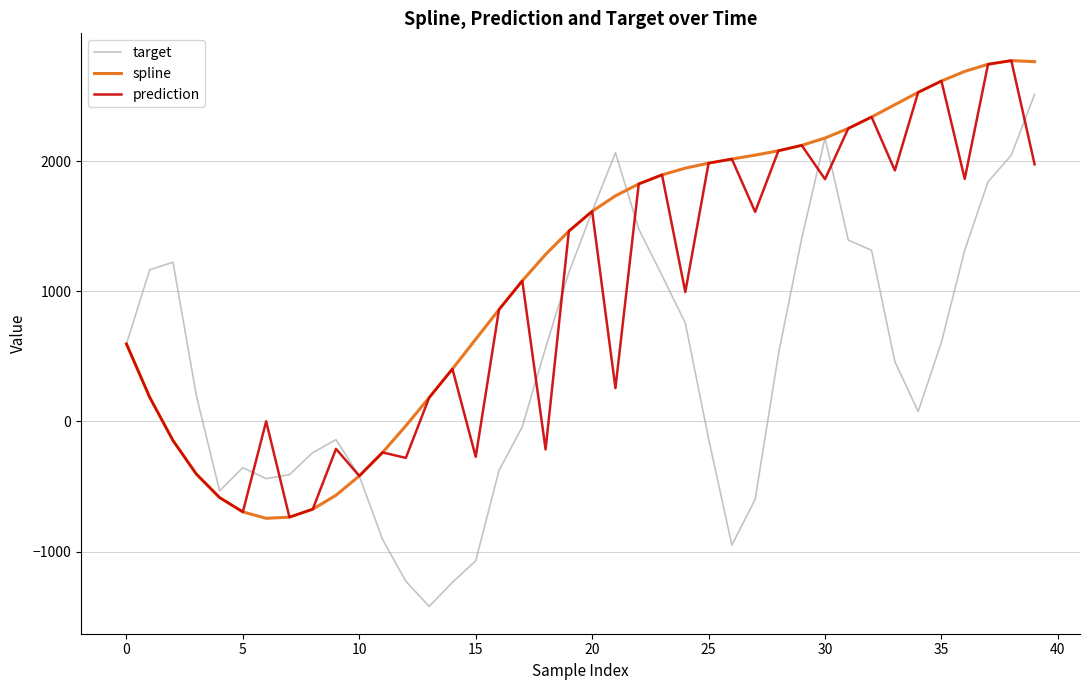

What are all the series names shown in the legend?

target, spline, prediction